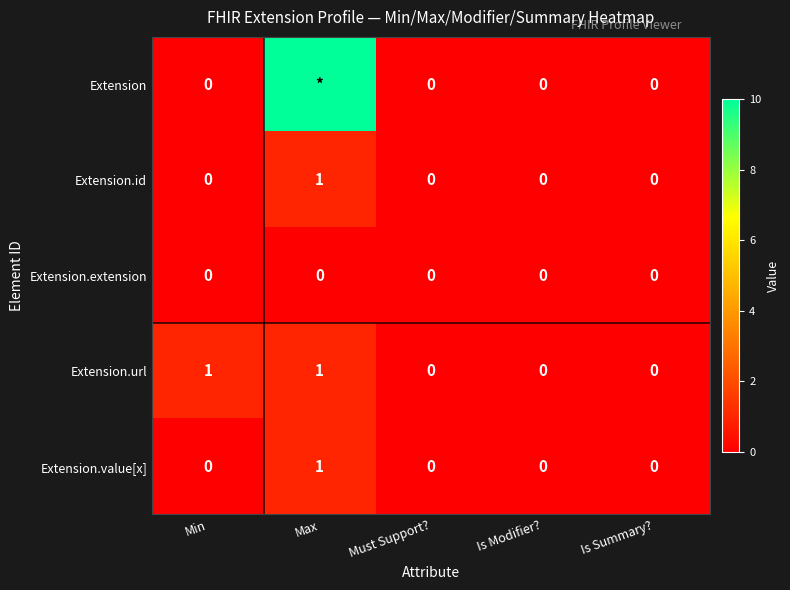

Which category has the highest value across all series?

Max